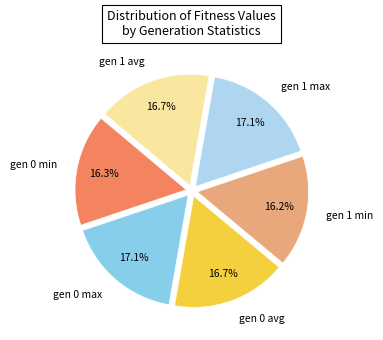

Does gen 0 min account for over 50% of the chart?

No